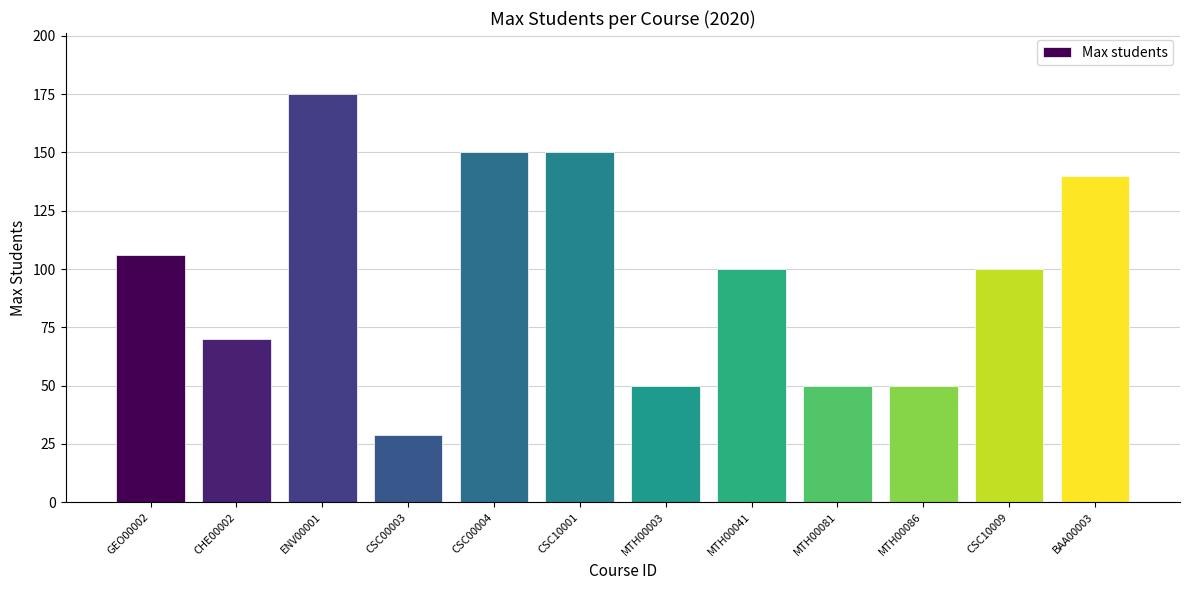

How many bars are there in total?

12